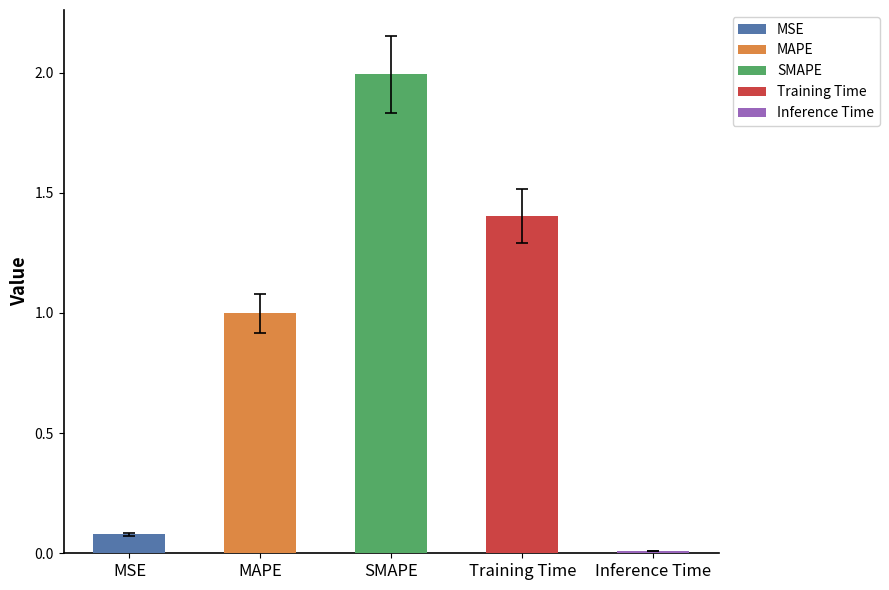

Reading right to left, what are all the values shown in this chart?

Inference Time=0.0	Training Time=1.4	SMAPE=2.0	MAPE=1.0	MSE=0.1